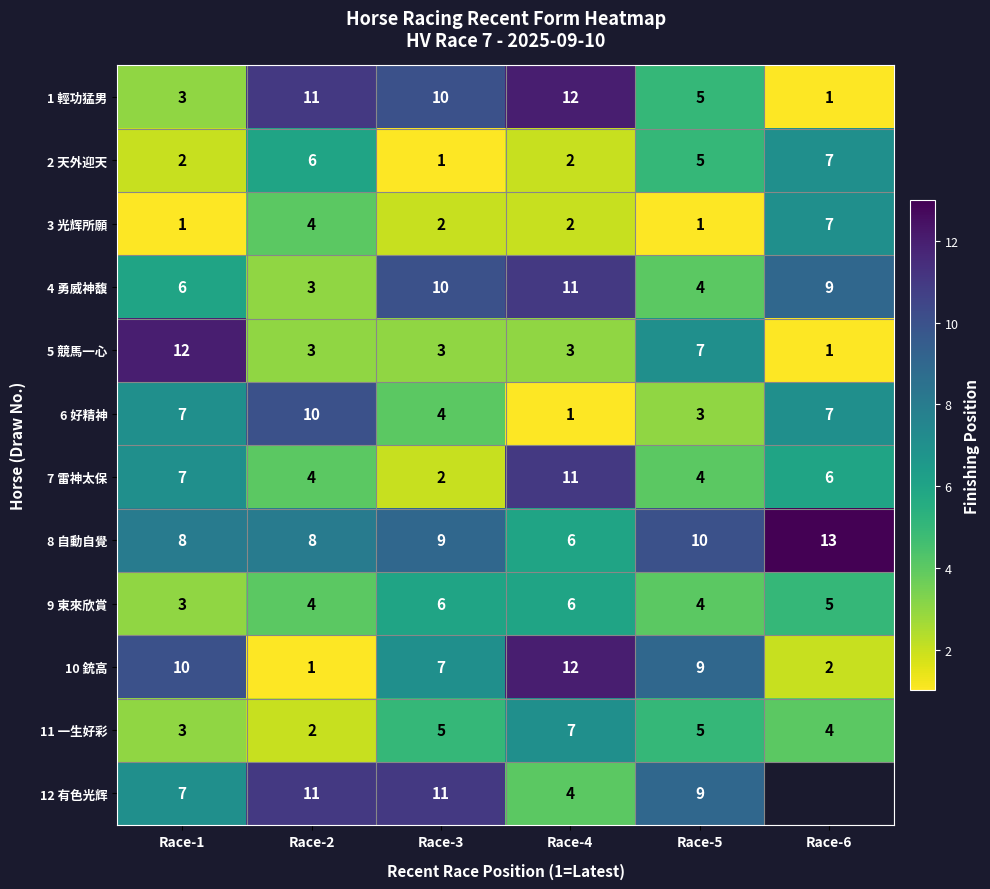

At which category is the sum across all series the highest?

Race-4